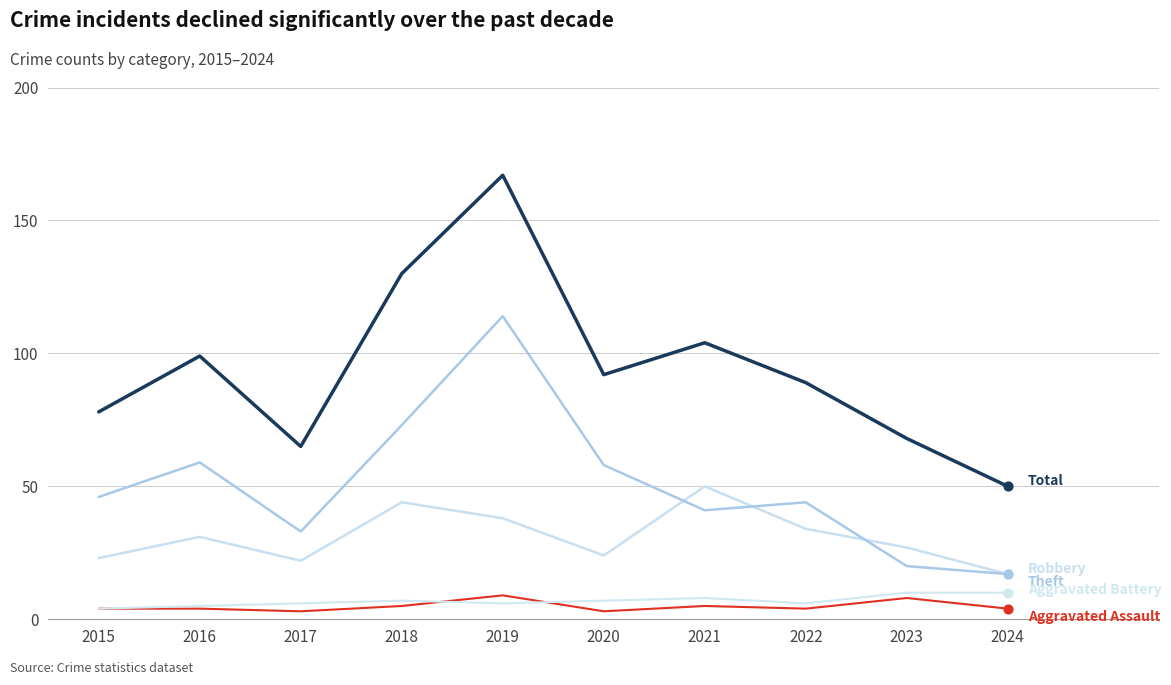

How many lines are shown in the chart?

5